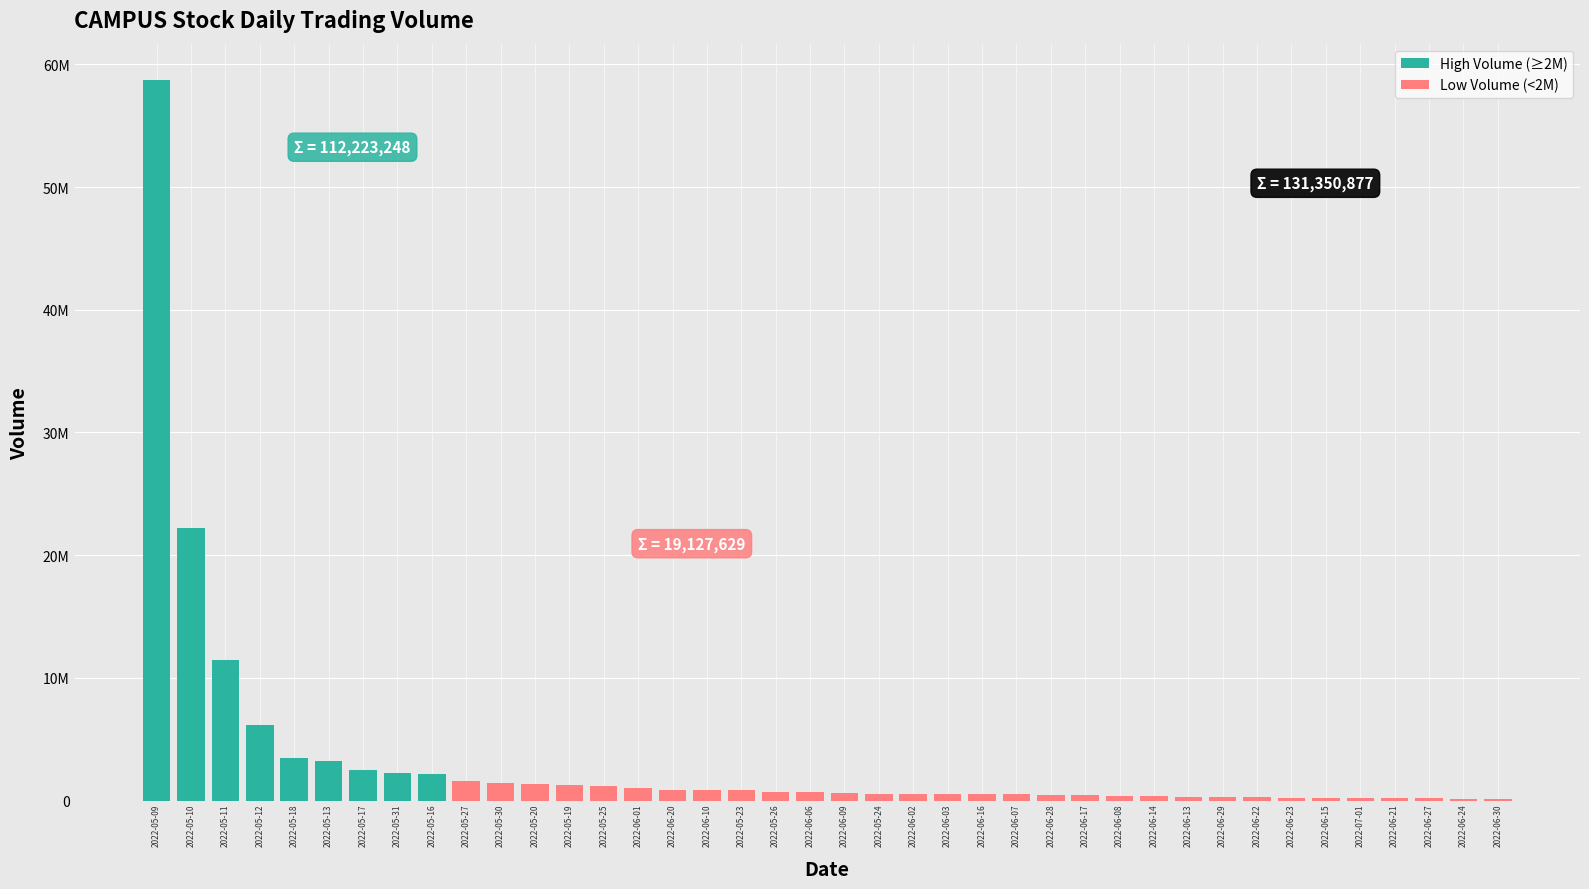

Which label corresponds to the largest value in the chart?

2022-05-09